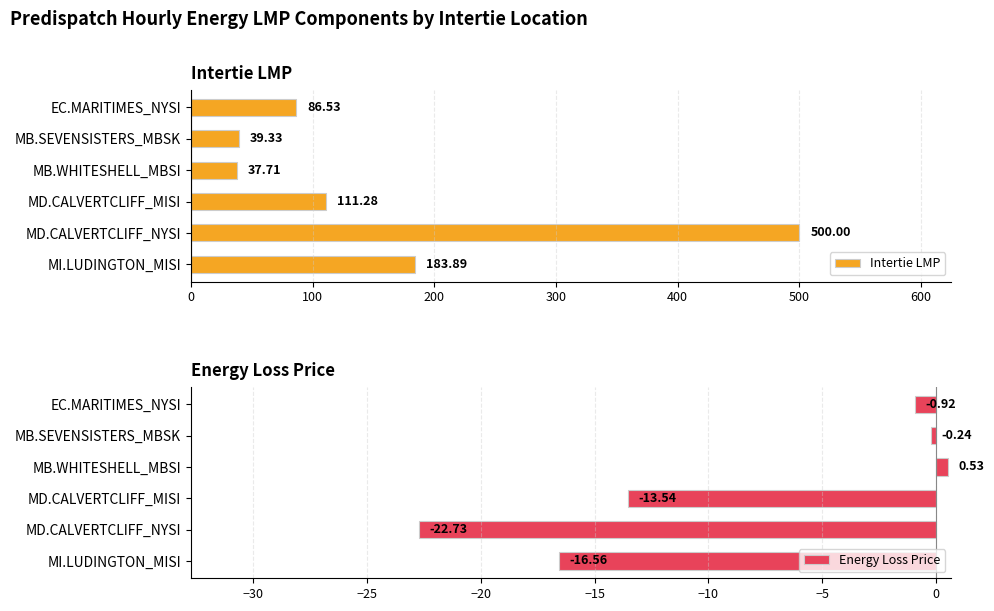

What is the value of the Energy Loss Price bar at the 3rd from the left?

0.5